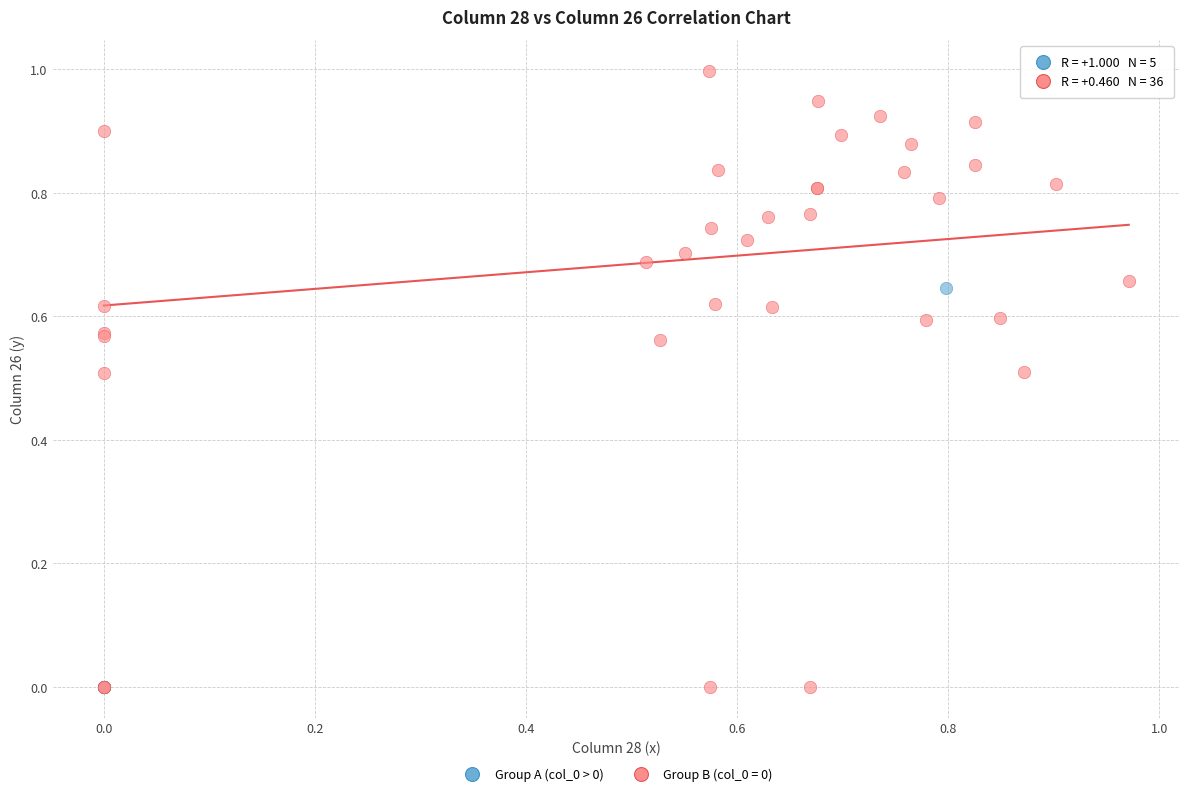

Which series has the largest Y range (max minus min)?

Group B (col_0 = 0)